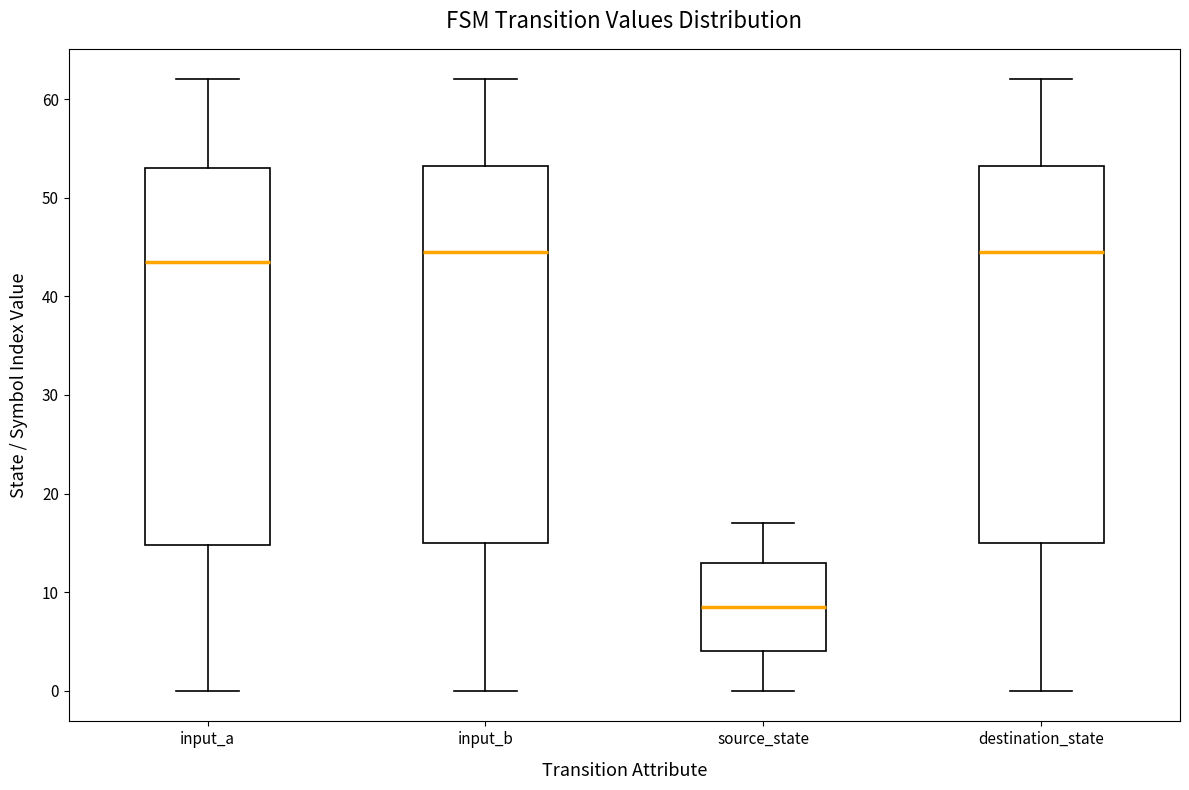

Which box has the lowest median line?

source_state